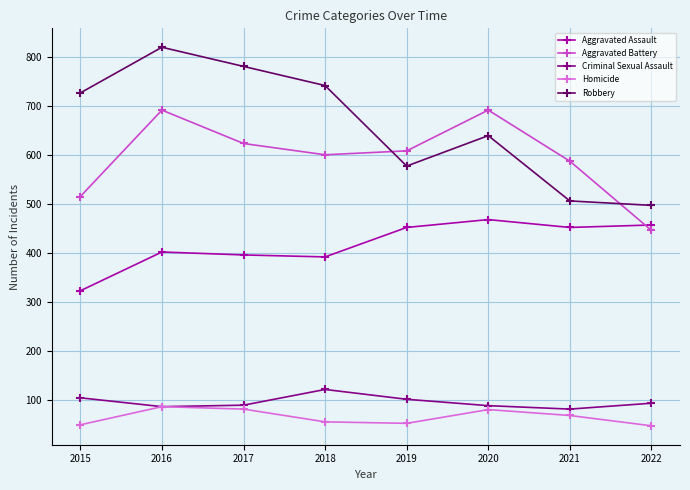

Which category has the highest value across all series?

2016